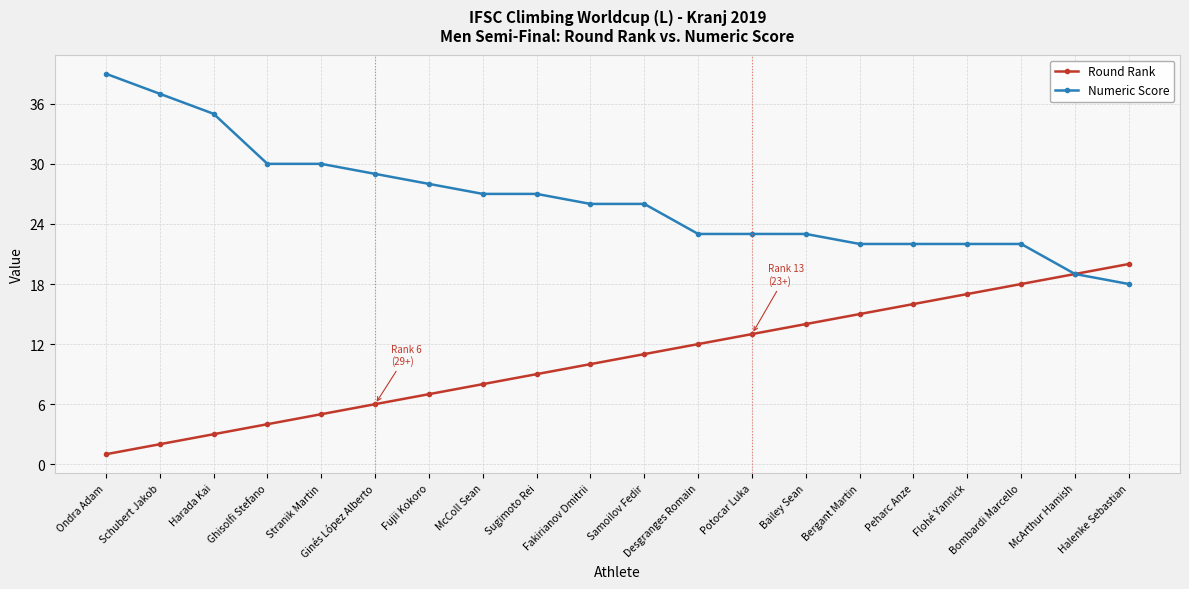

Is it true that Round Rank equals 8 at McColl Sean?

True